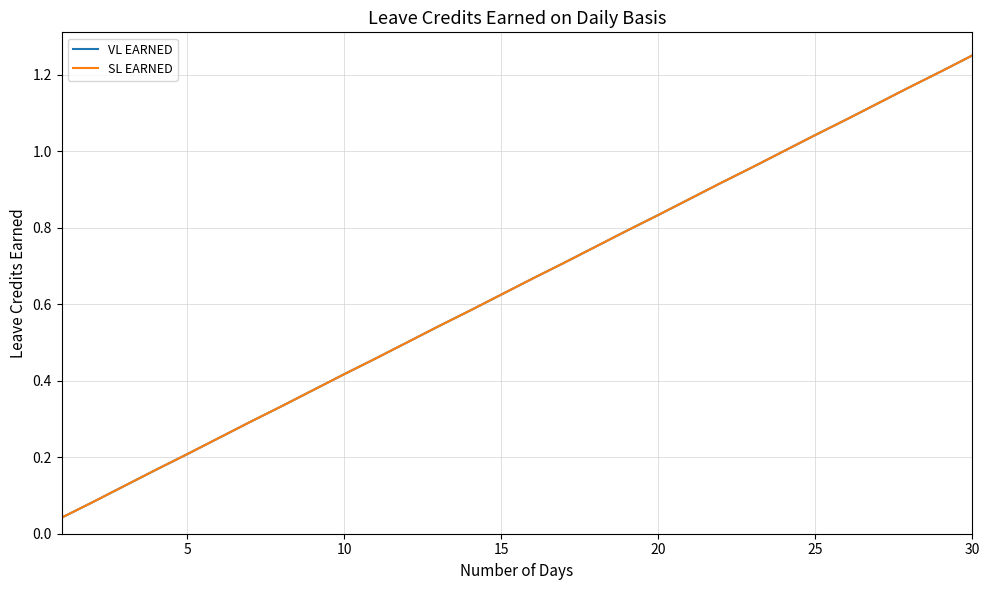

Does the chart display data point markers on the line(s)?

No